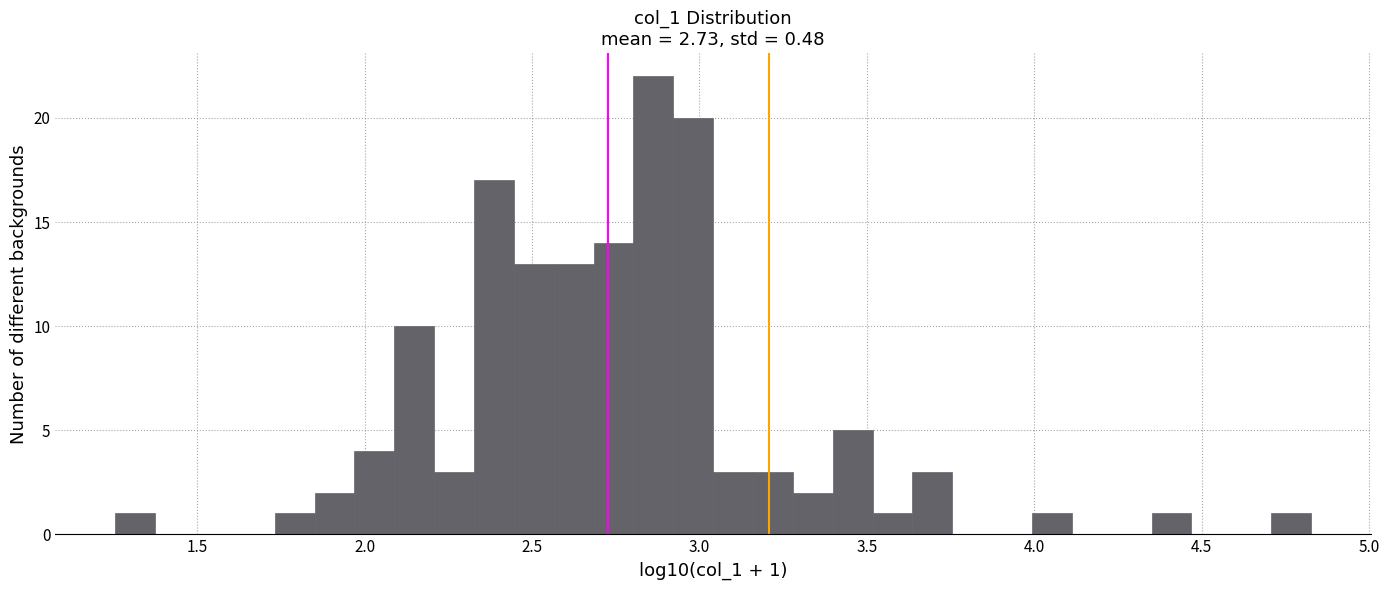

Around what value on the x-axis is the tallest bar? Give the approximate position of its centre, as read against the axis.

2.85